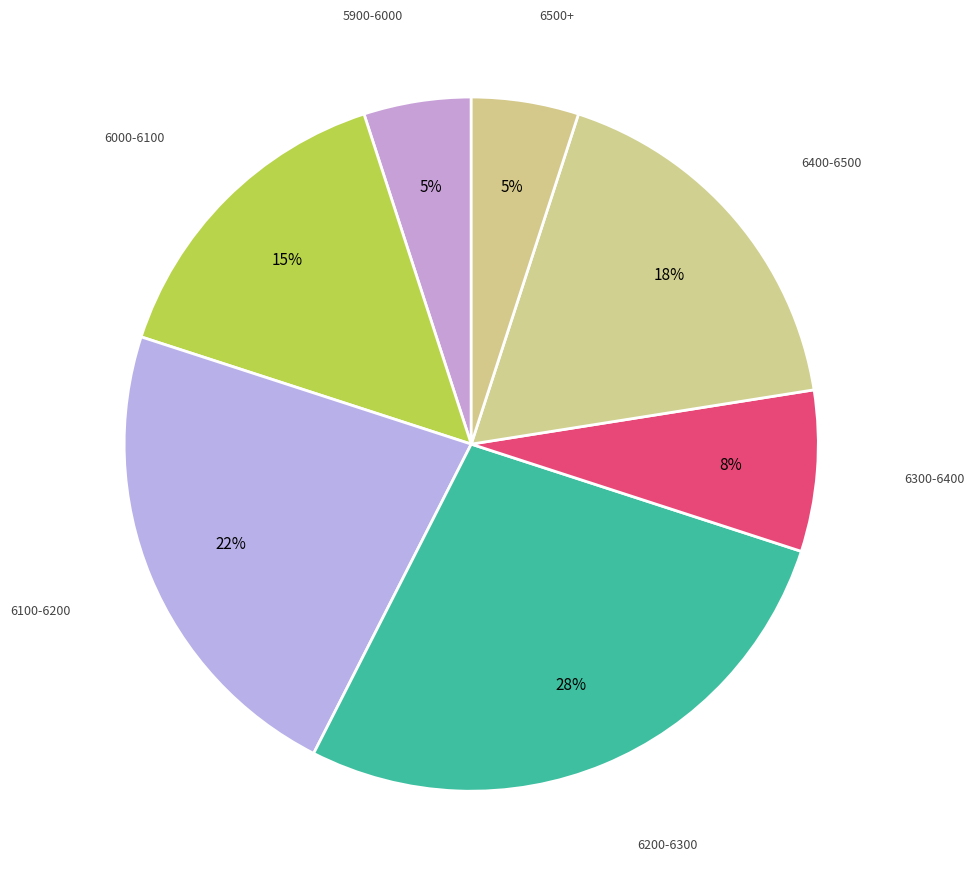

To the nearest percent, what is the average slice percentage?

14%